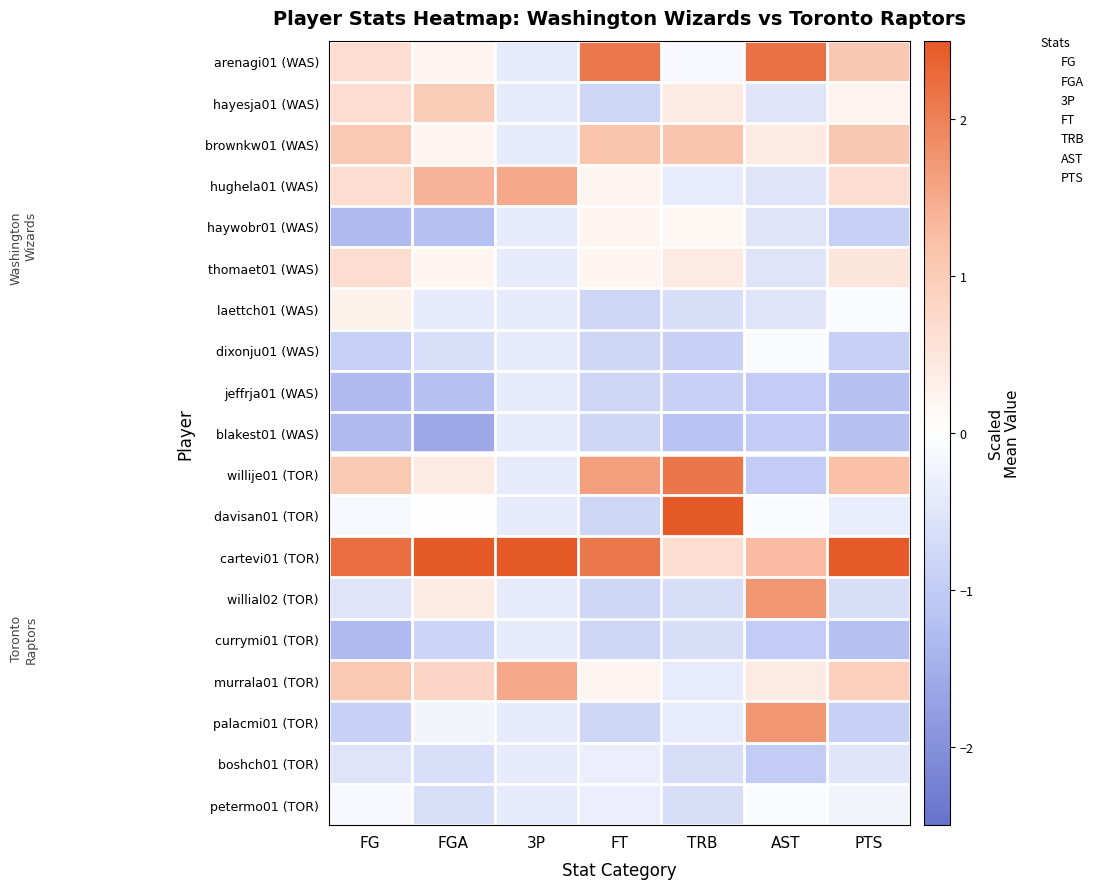

Between FGA and AST, which series saw the biggest shift?

arenagi01 (WAS)